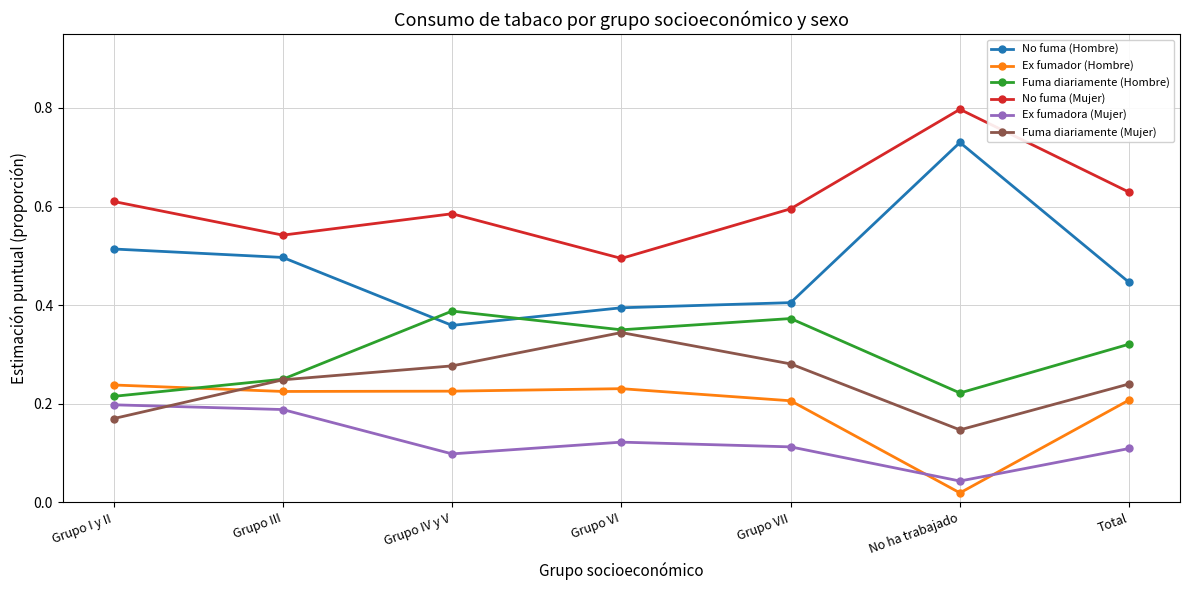

Count the Fuma diariamente (Mujer) values in the range 0 to 1.

7